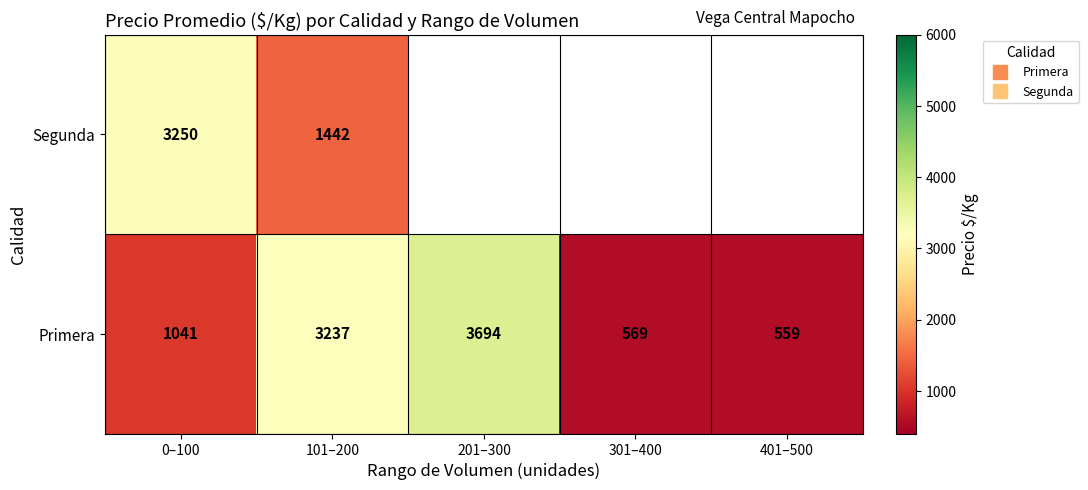

Which series has the largest total across all categories?

Primera